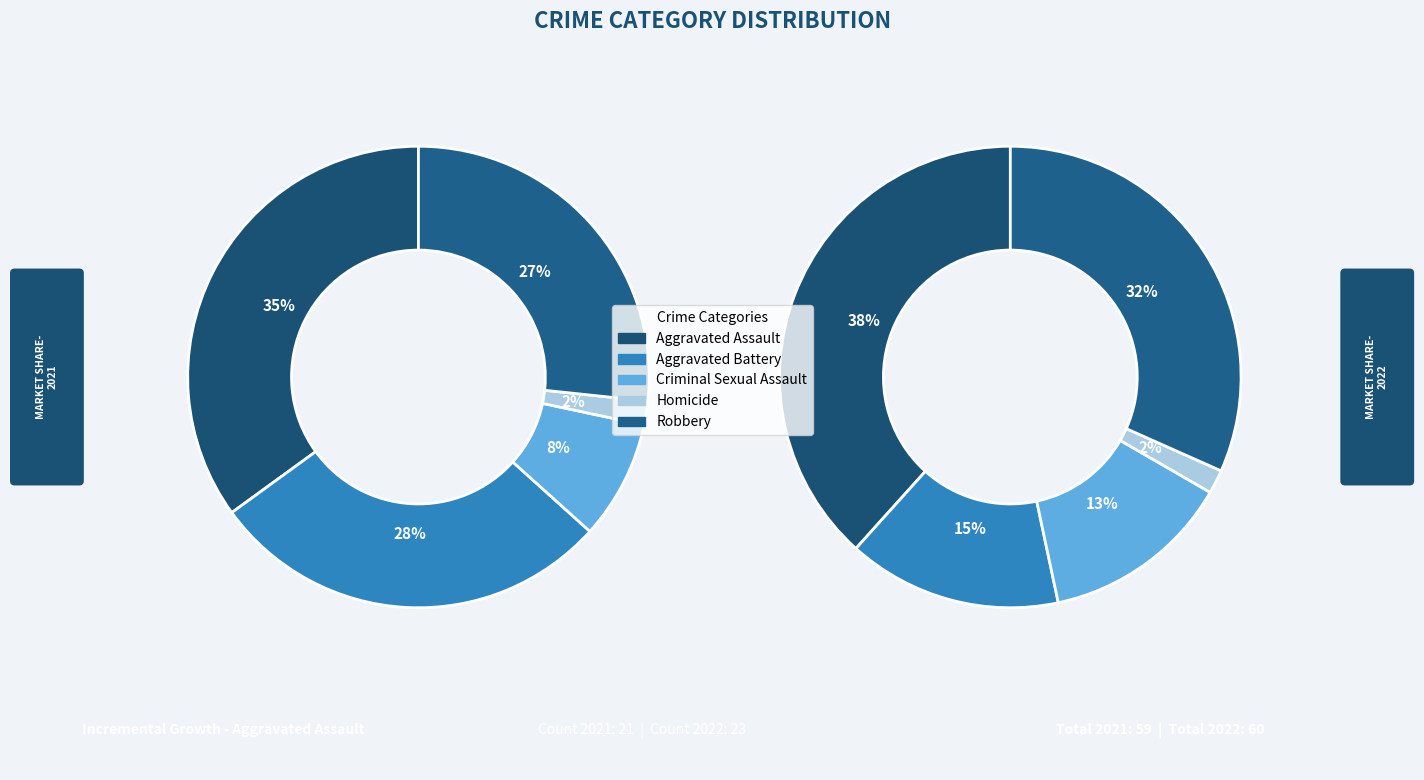

Rank the series at 4 from lowest to highest value.

values_2021, values_2022